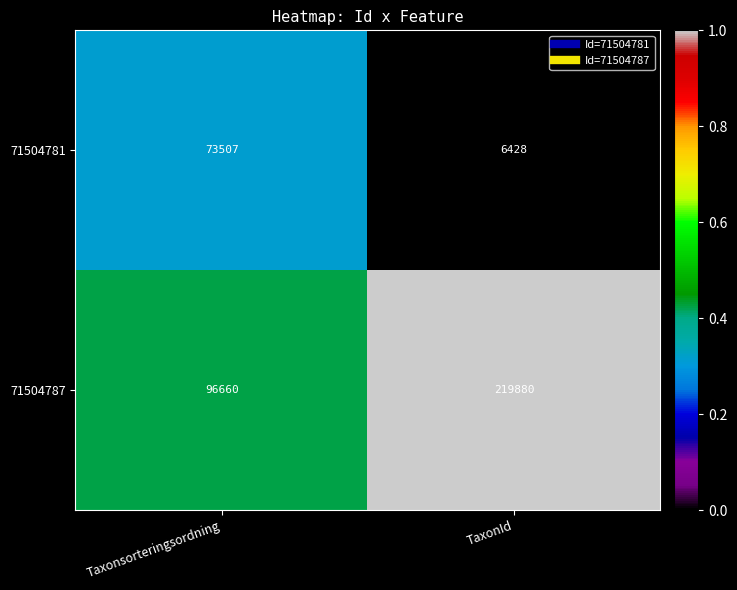

What is the difference between the highest and lowest values at Taxonsorteringsordning?

23153